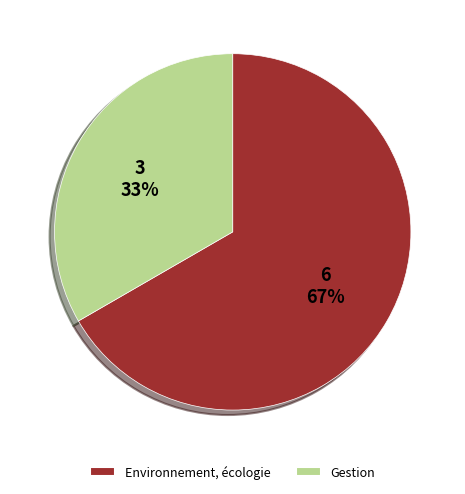

Is Gestion the majority of the pie?

No